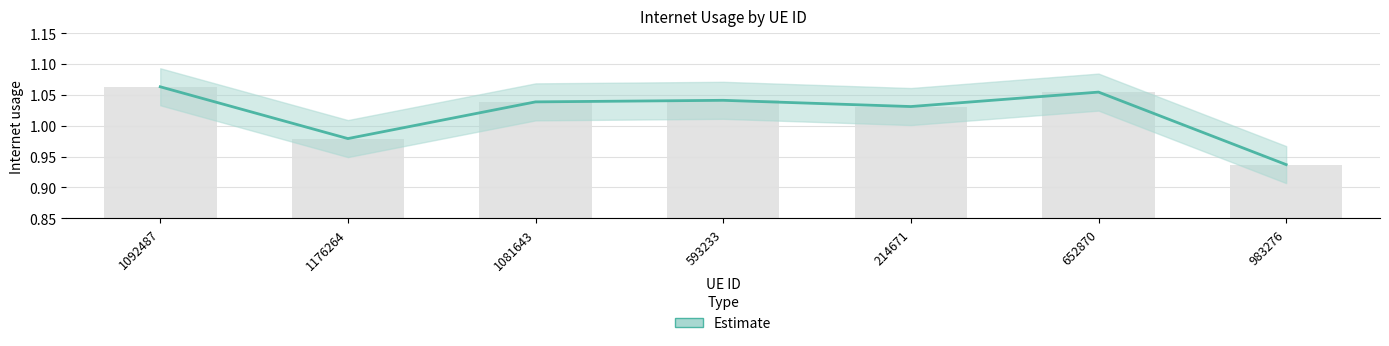

What is the difference between the maximum and second lowest values?

0.1